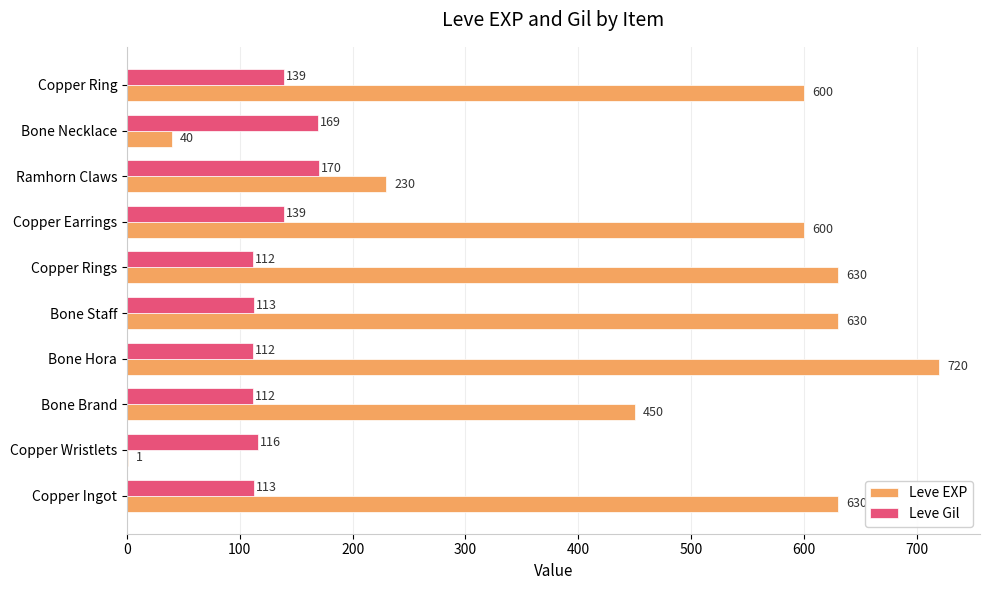

How many data points does each series have?

10